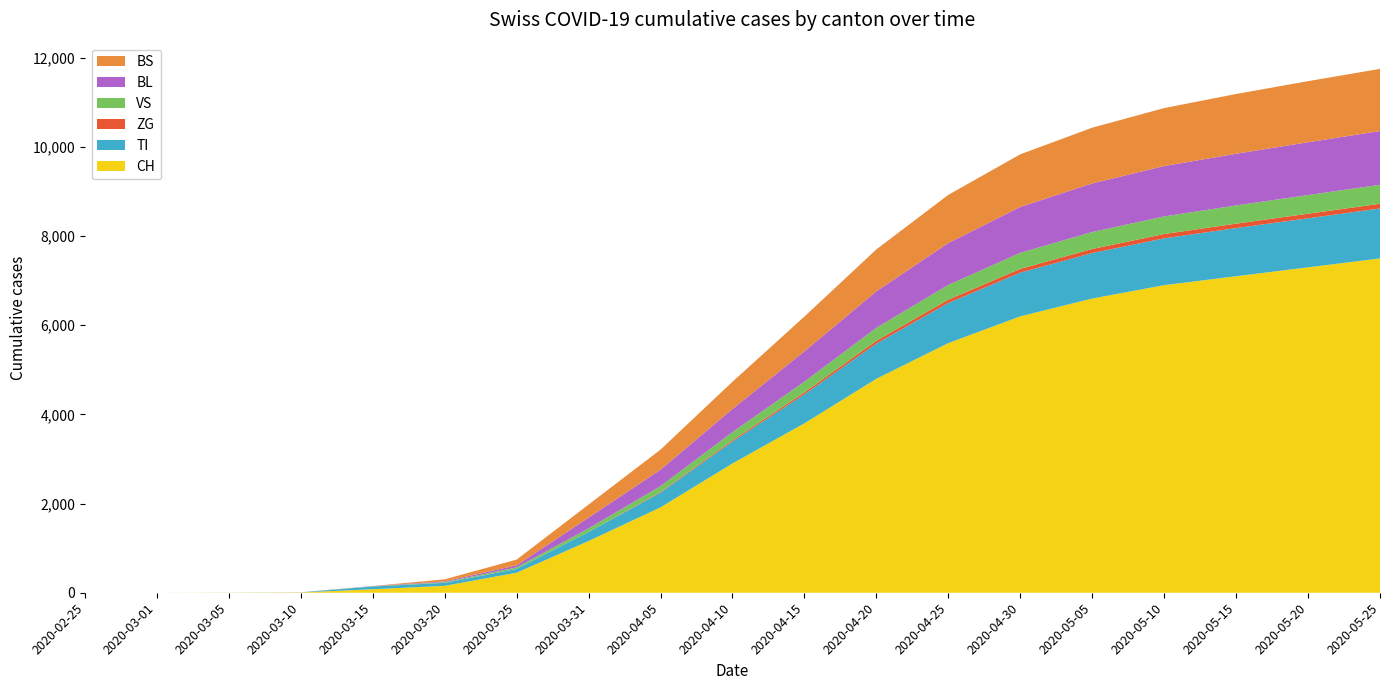

Reading left to right, list all the values displayed in this chart.

CH: 0	0	2	6	79	155	449	1160	1915	2900	3800	4800	5600	6200	6600	6900	7100	7300	7500
TI: 0	0	0	0	61	67	85	202	330	490	650	790	900	980	1020	1050	1080	1100	1120
ZG: 0	0	0	0	0	0	0	0	15	28	45	62	75	85	92	97	100	103	106
VS: 0	0	2	2	6	15	35	81	130	185	240	290	330	360	380	395	408	418	426
BL: 0	0	0	2	5	18	46	242	370	520	680	820	940	1030	1090	1130	1160	1185	1205
BS: 0	0	0	0	0	46	128	292	450	610	780	940	1080	1180	1250	1300	1340	1370	1395